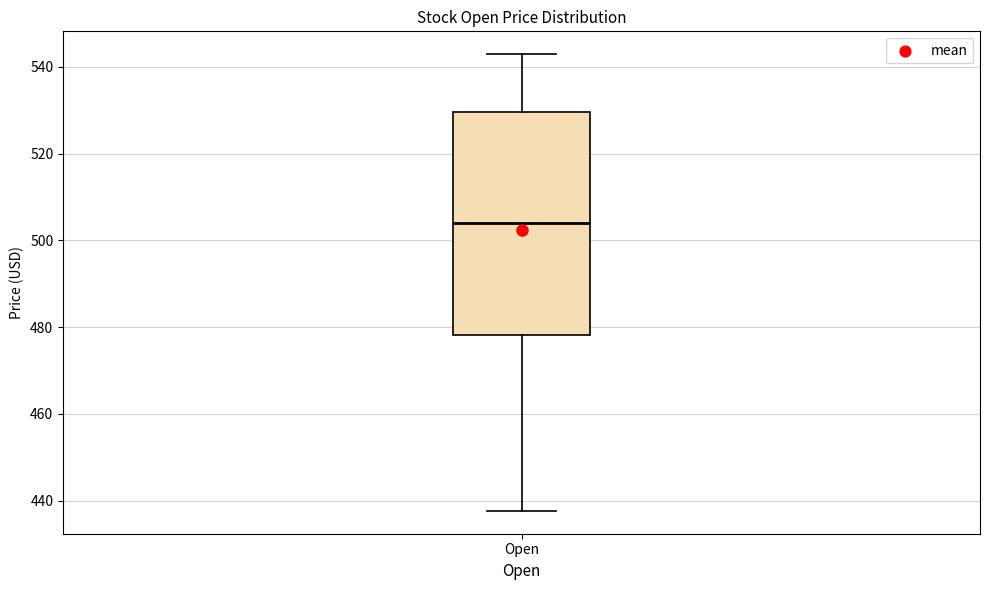

Transcribe this box plot: give where the median line is, the range the box spans, and where the two whiskers end, as read against the y-axis. The values are not printed on the chart, so give them approximately, as read against the axis.

median 504, box 478 to 530, whiskers 438 to 542